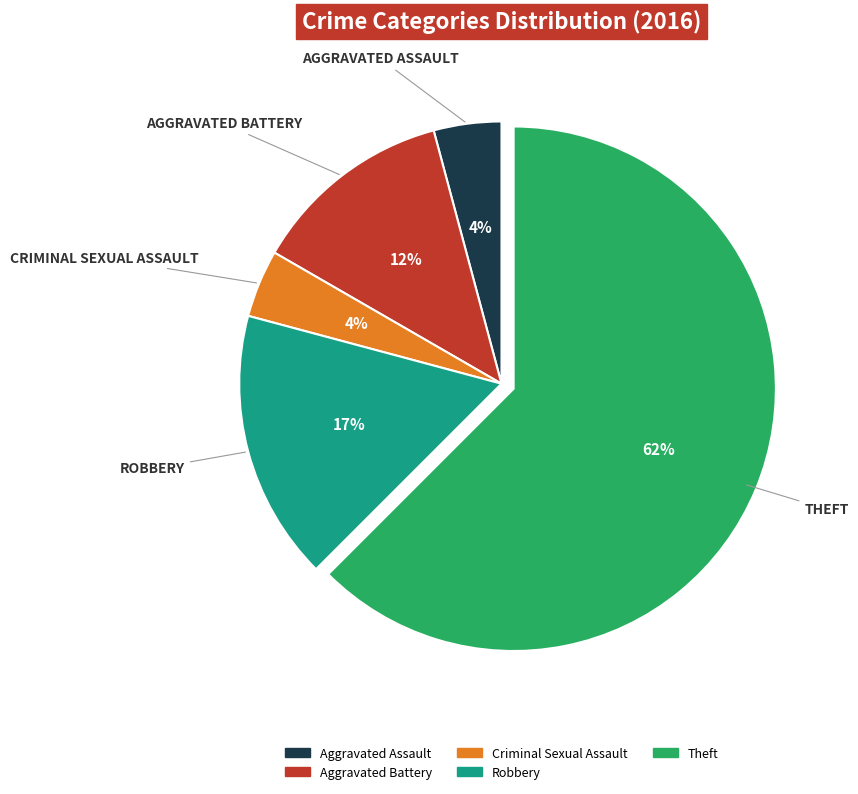

What is the largest slice in the pie chart?

Theft